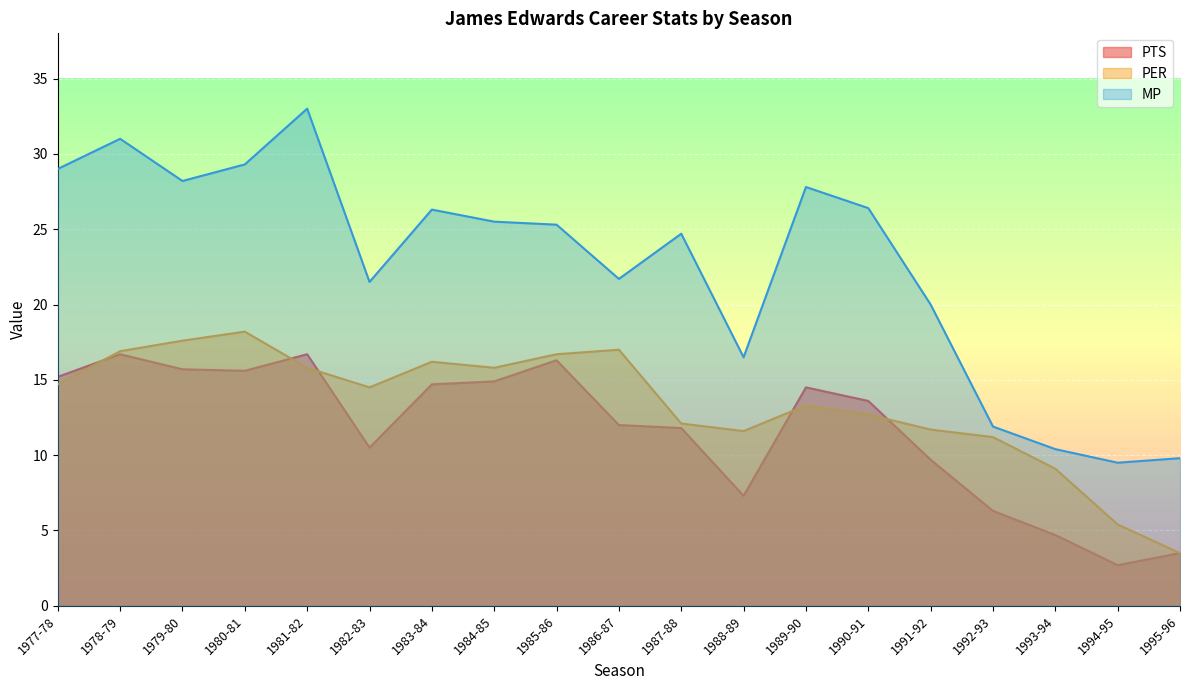

List the series in order of their overall mean, highest first.

MP, PER, PTS